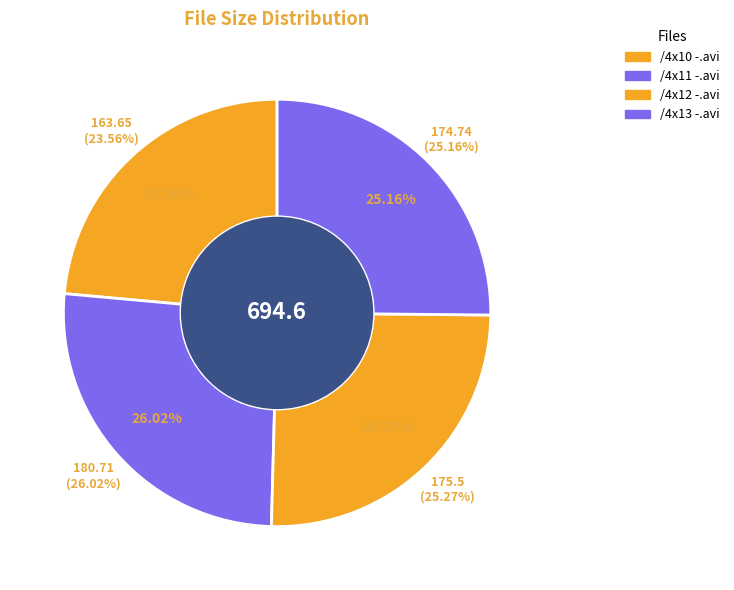

Rank the categories by value from lowest to highest.

/4x10 -.avi, /4x13 -.avi, /4x12 -.avi, /4x11 -.avi